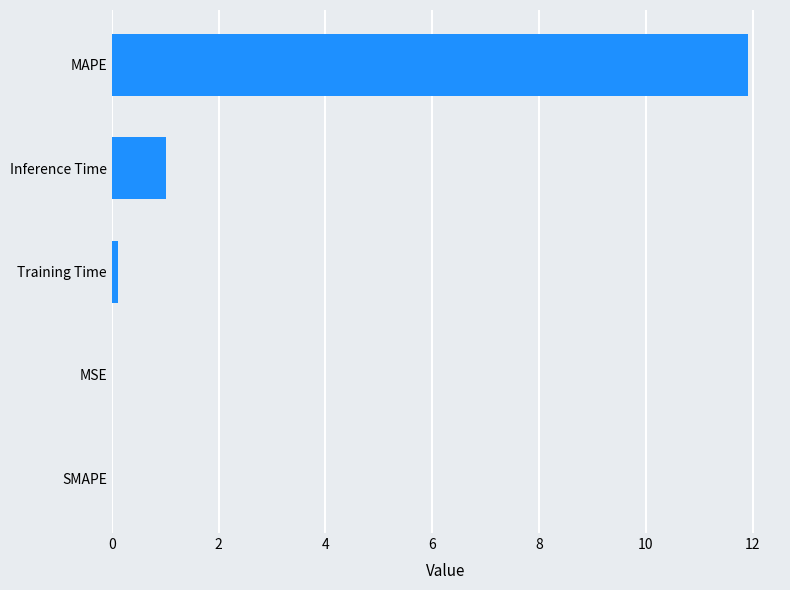

Which has a higher value, Training Time or MAPE?

MAPE